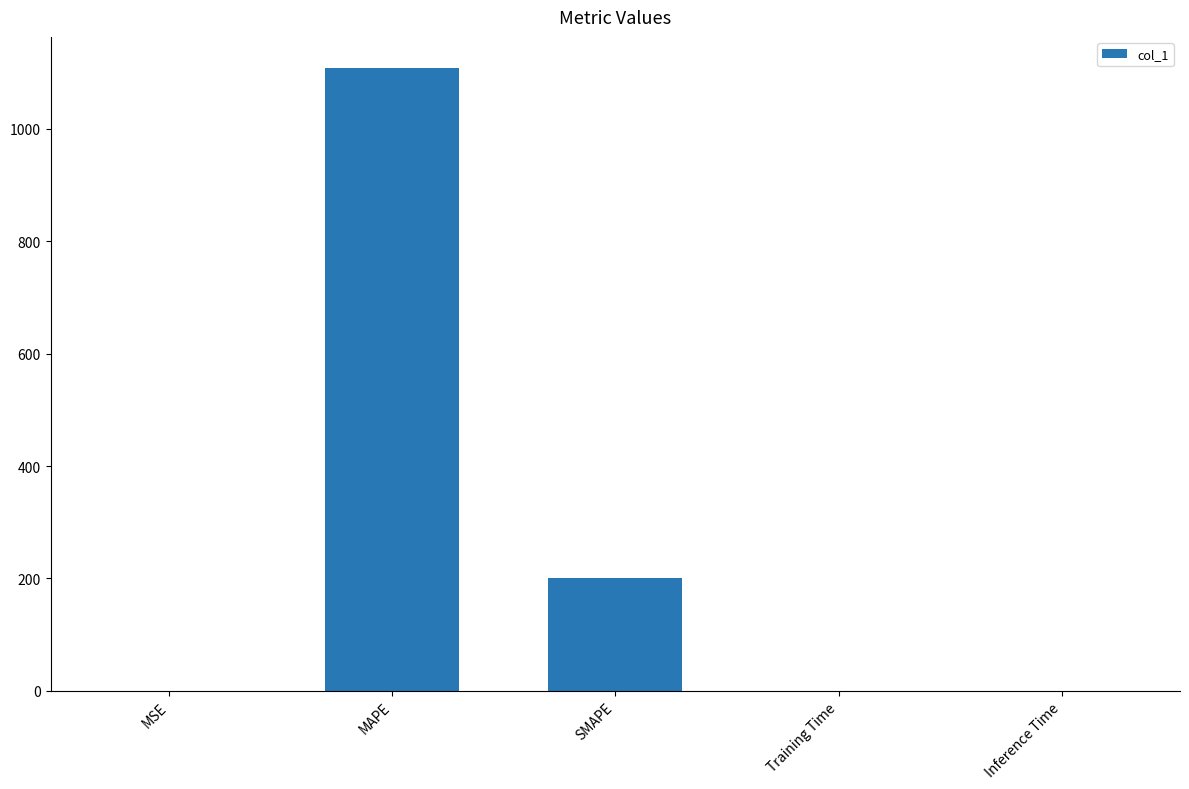

How many series are shown in this chart?

1